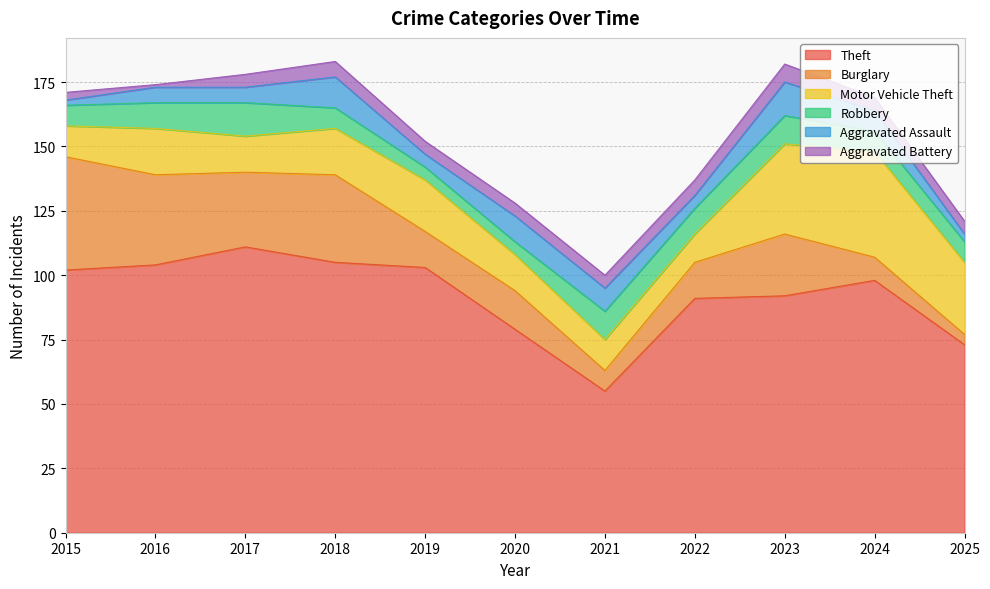

True or false: Burglary has more than 0 interior local peaks.

True